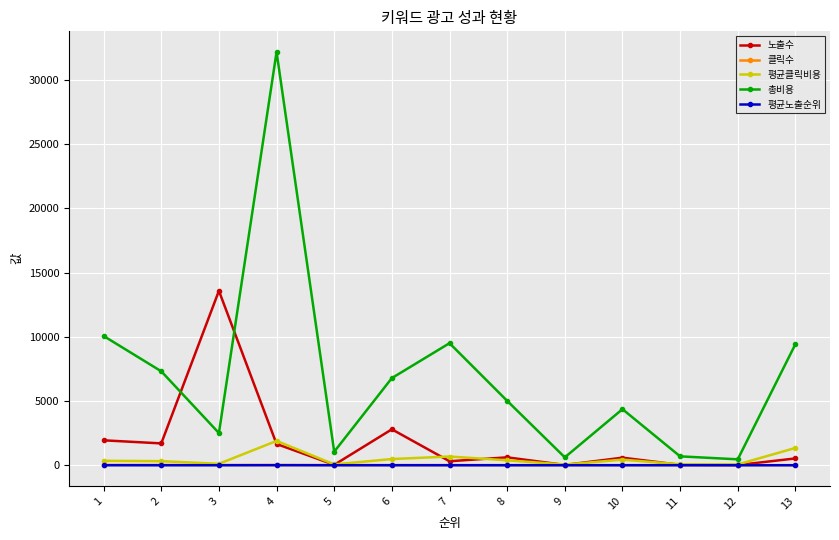

Where is the first local maximum for 총비용?

4